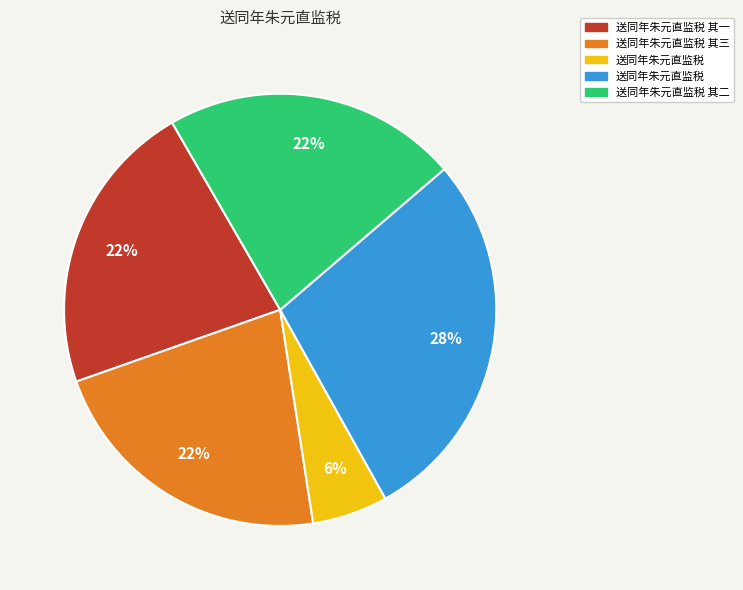

To the nearest percent, what is the average slice percentage?

20%